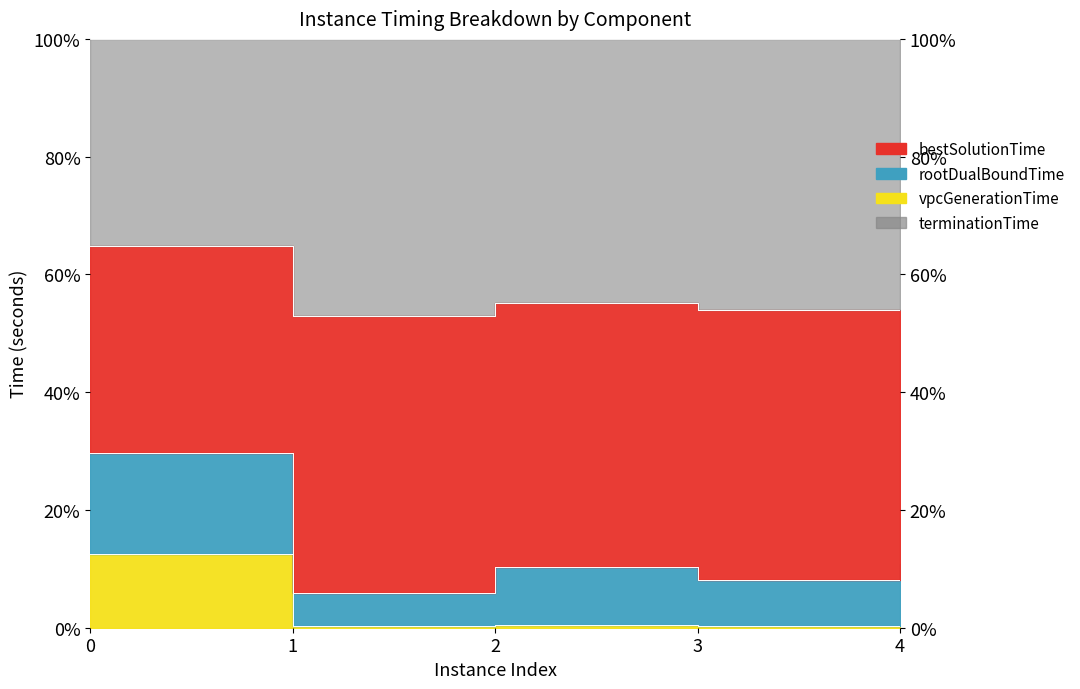

Which series changed the most between 3 and 4?

vpcGenerationTime